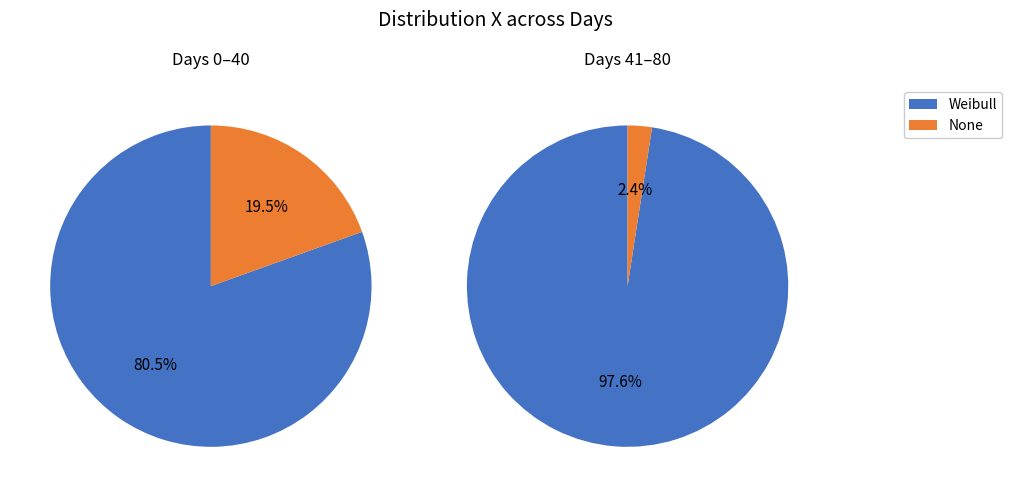

To the nearest percent, what is the average slice percentage?

50%